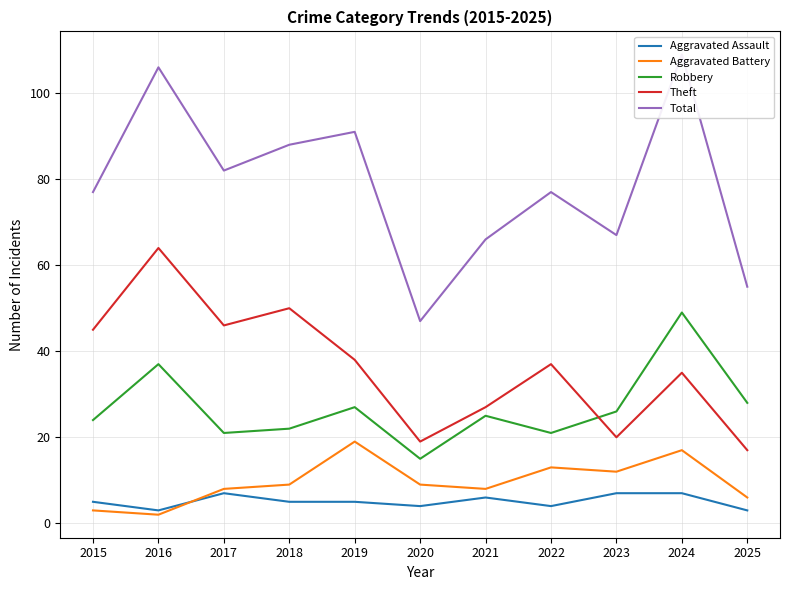

What is the lowest value of the Aggravated Battery series?

2